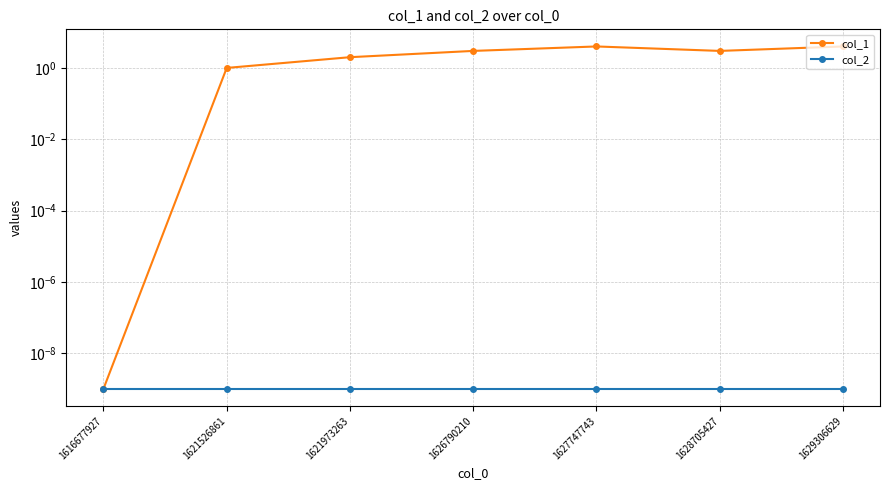

Which series changed the most between 1616677927 and 1621526861?

col_1